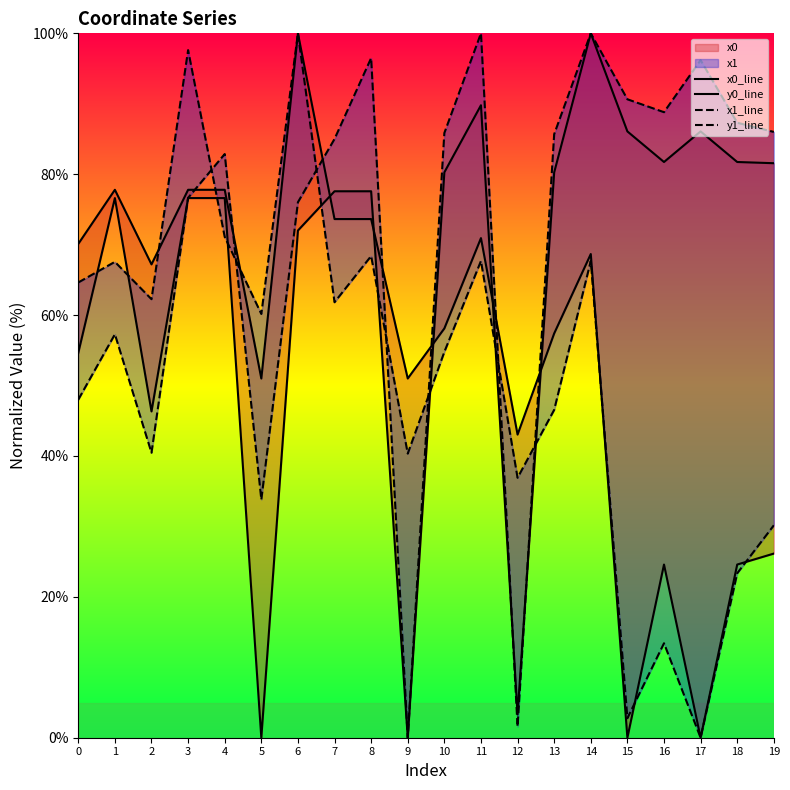

What is the difference between the maximum and minimum values in the y1_line series?

100.0